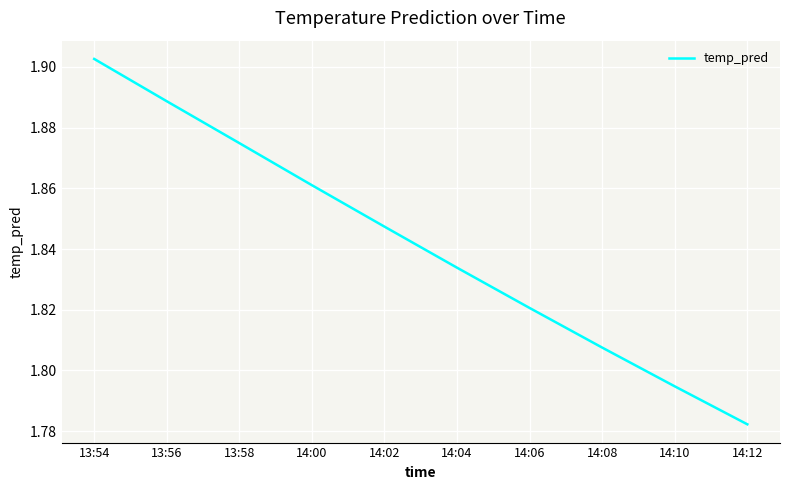

Does the chart have visible grid lines?

Yes